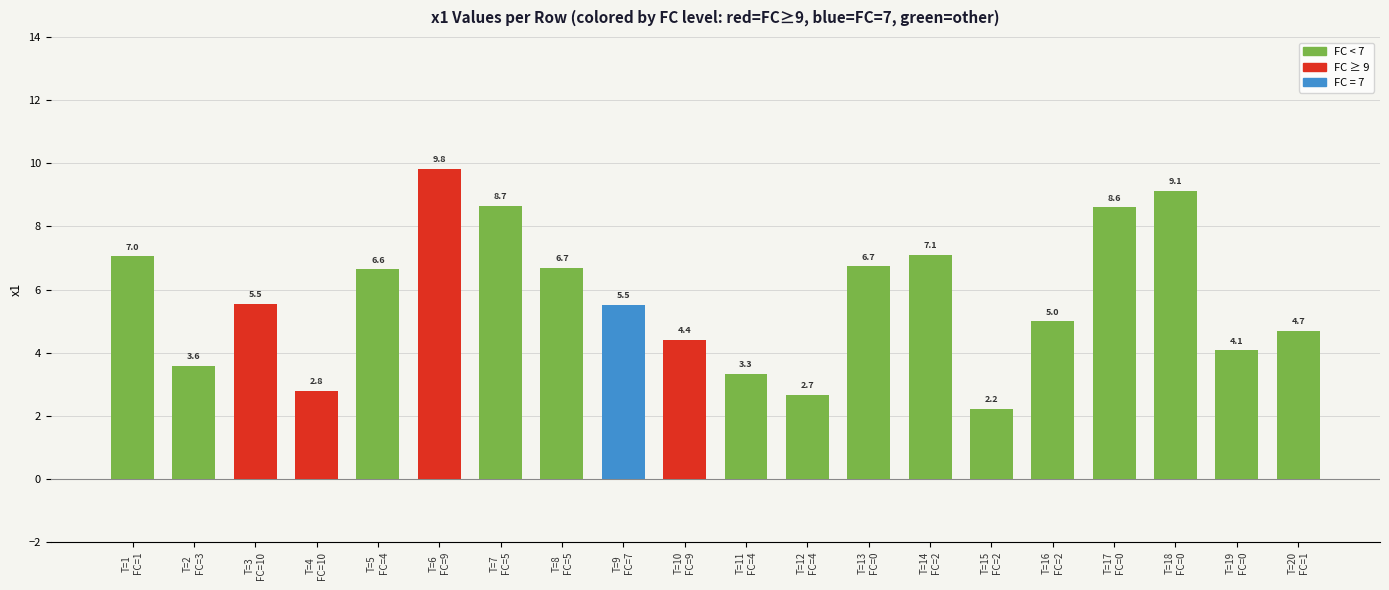

Count the number of data series in this chart.

1